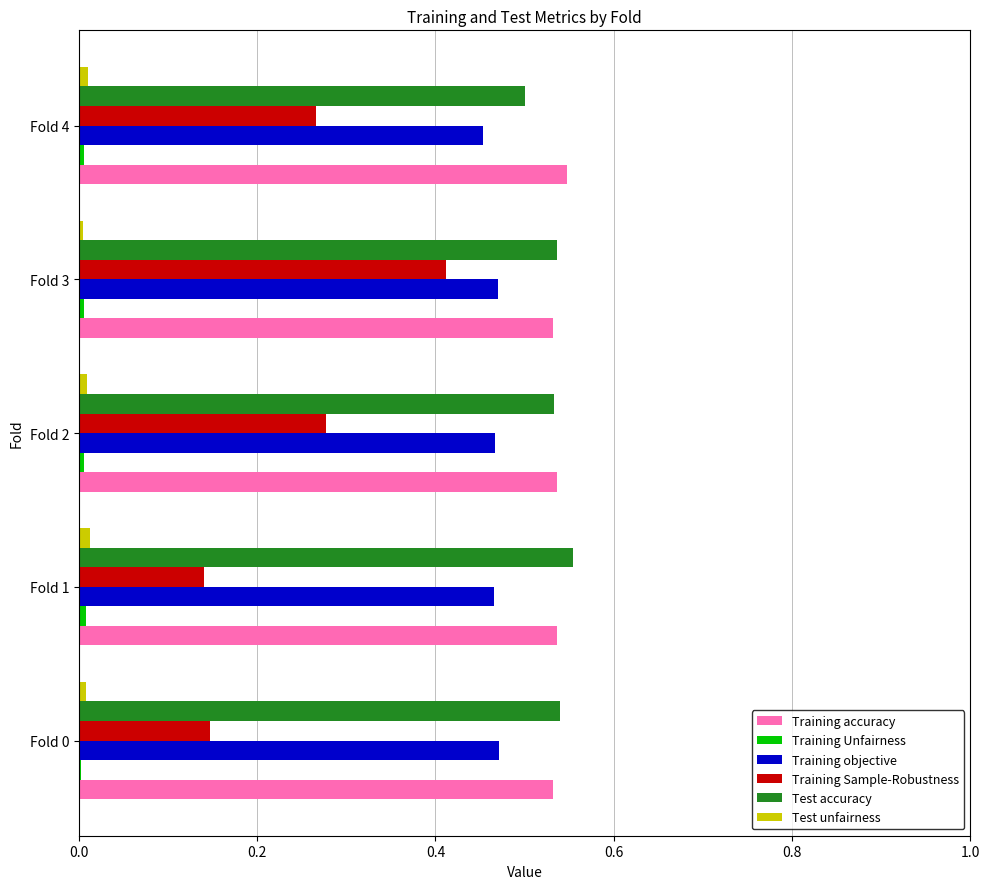

True or false: Test accuracy has a value of 0.1 at Fold 3.

False